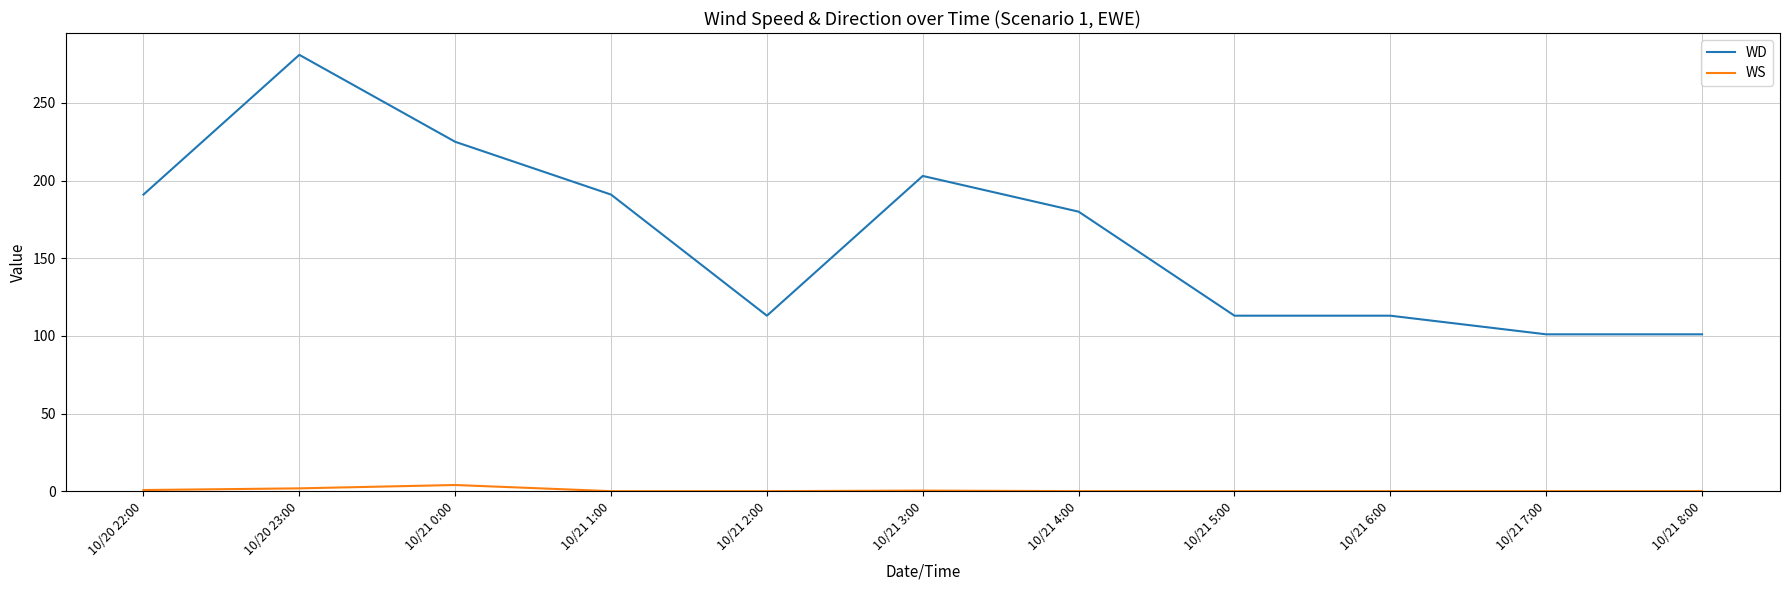

What is the spread (max minus min) of values at 10/21 7:00?

101.0